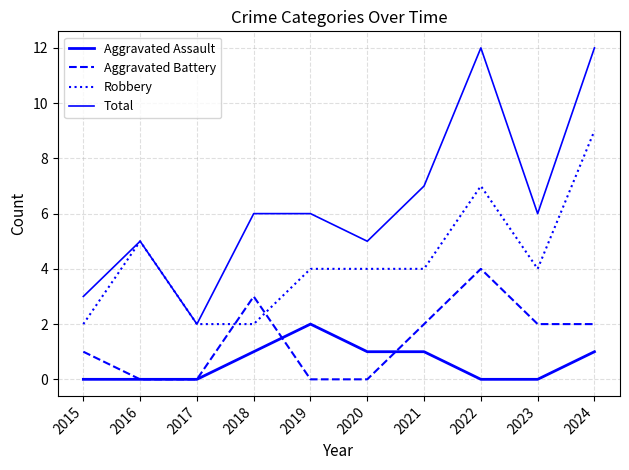

Between which two adjacent categories do Aggravated Assault and Aggravated Battery first intersect?

2018 and 2019